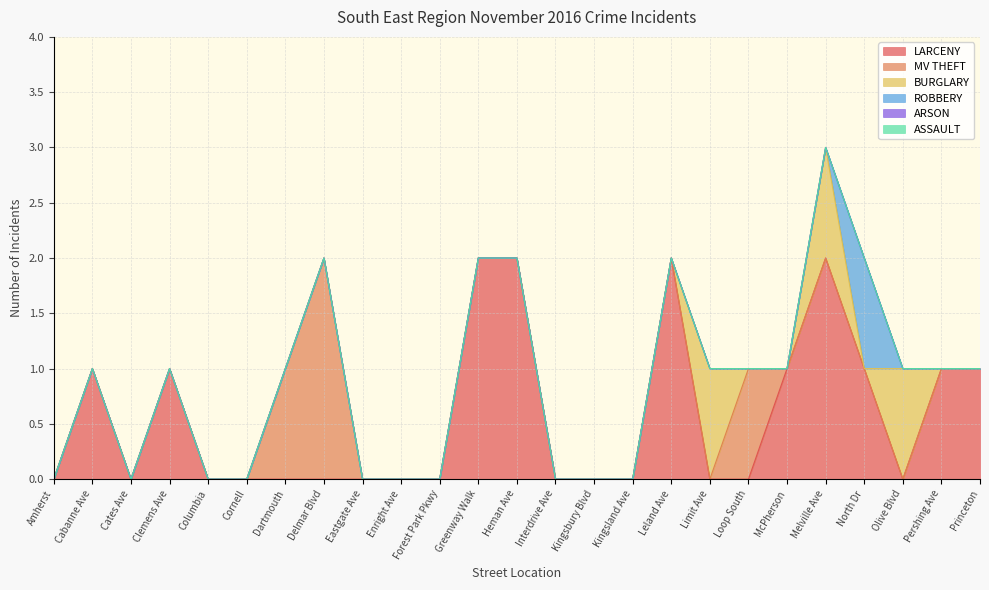

Which series changed the most between Cornell and Interdrive Ave?

LARCENY